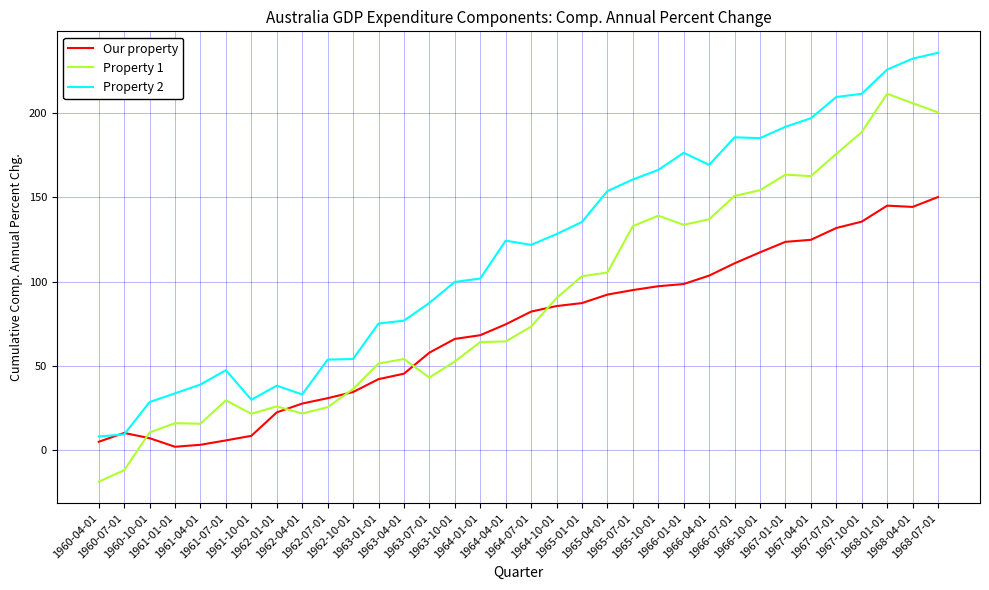

What is the maximum value shown in the chart?

235.7